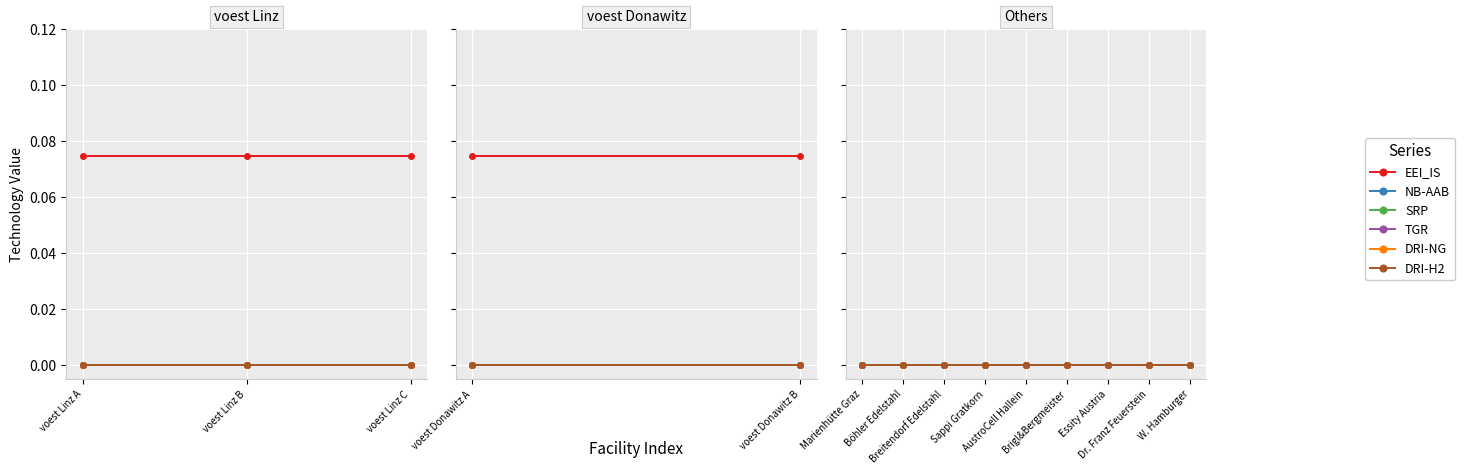

True or false: EEI_IS and NB-AAB intersect in this chart.

False